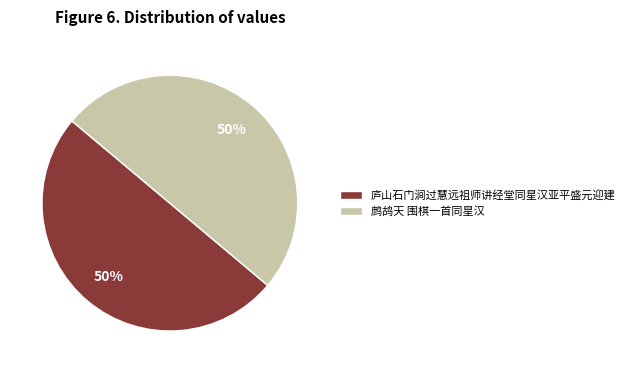

Count the number of slices in the pie.

2